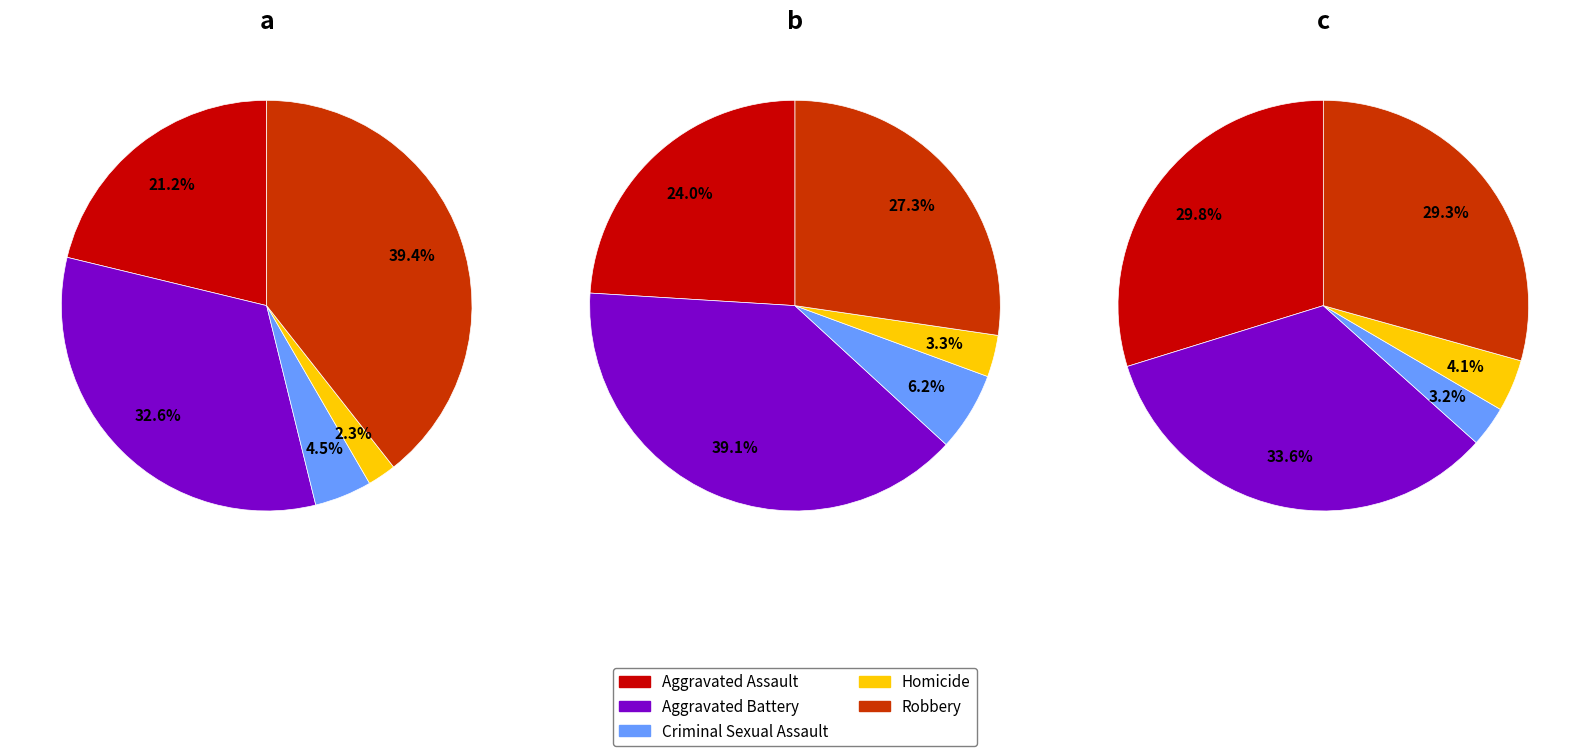

How many segments does this pie chart have?

5